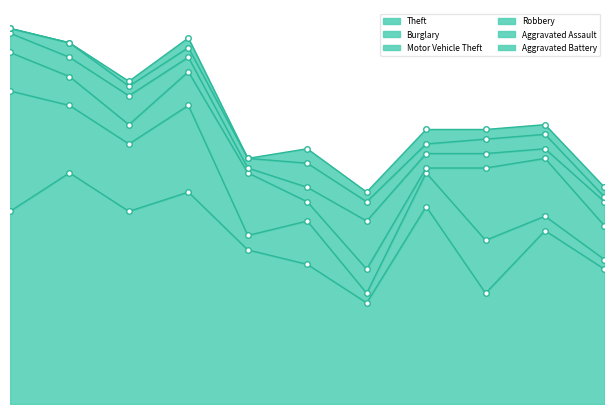

At which label does Theft reach its minimum?

2021